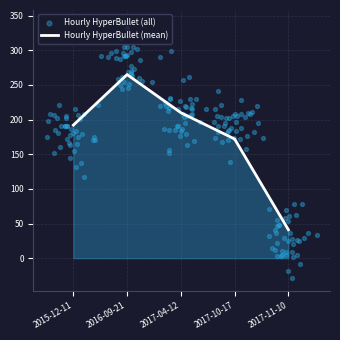

Which has a higher value, 2017-11-10 or 2015-12-11?

2015-12-11